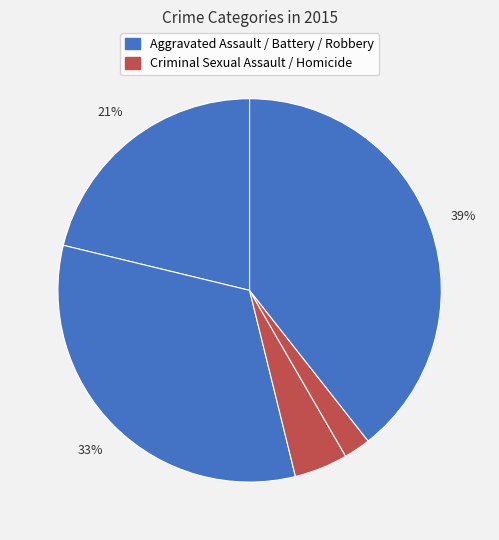

How many segments does this pie chart have?

5